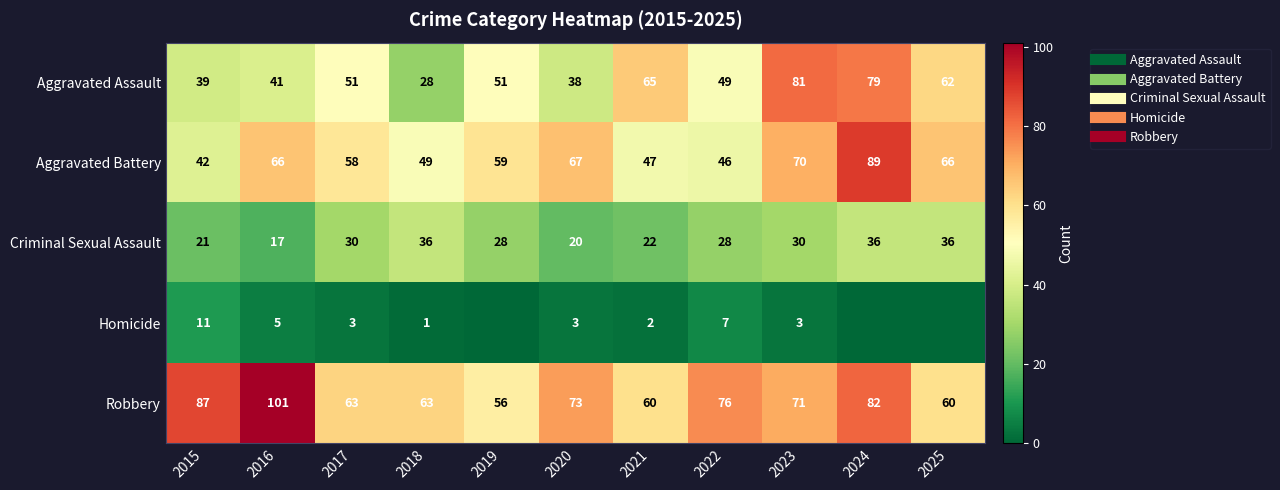

How many data points does each series have?

11